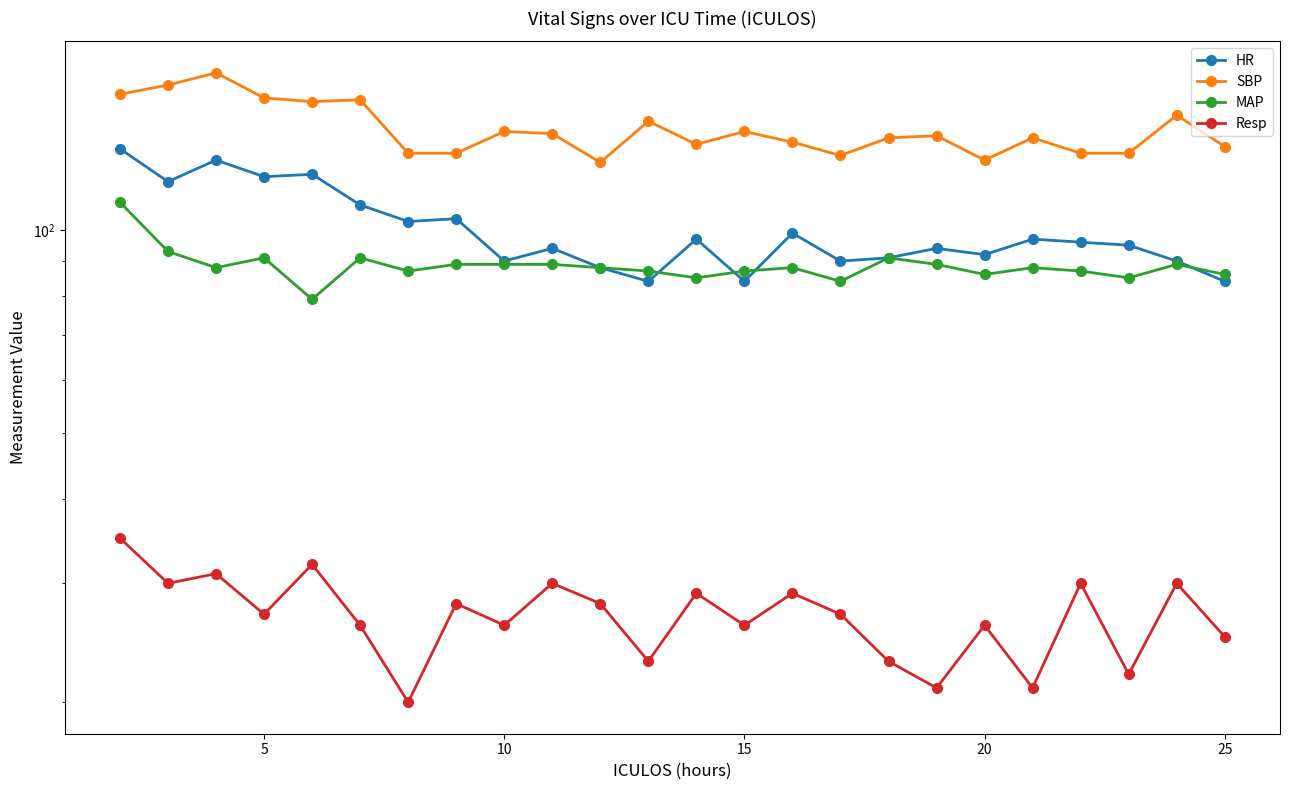

At 5, list the series in order from smallest to largest.

Resp, MAP, HR, SBP